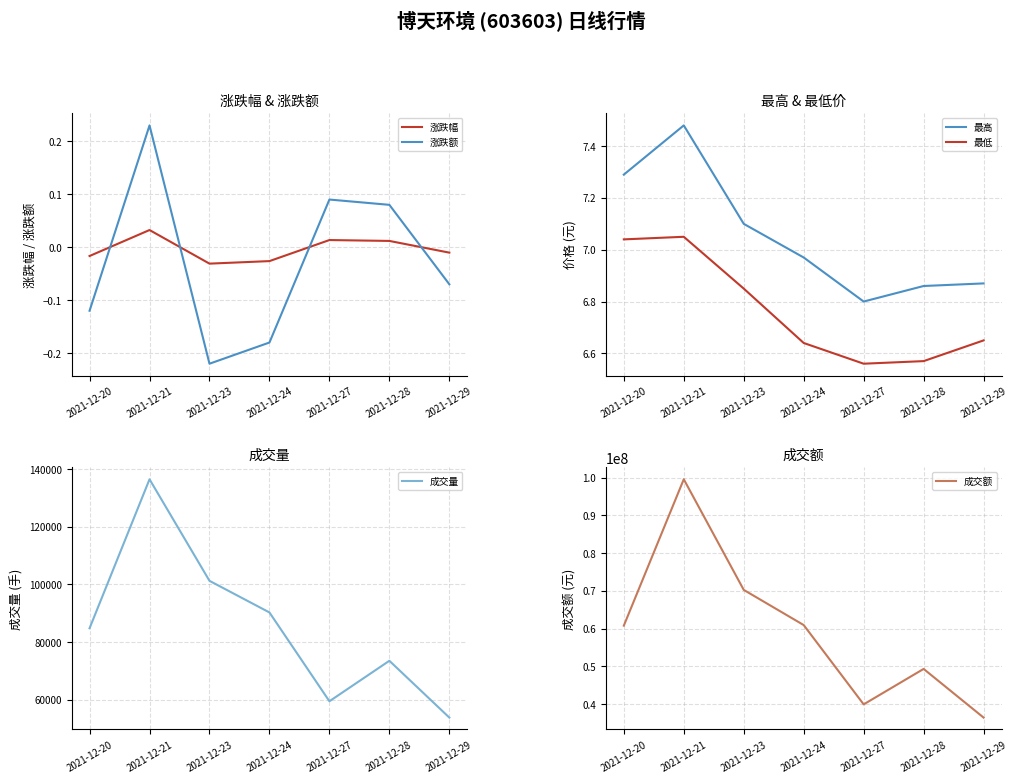

Which series has the largest total across all categories?

成交额